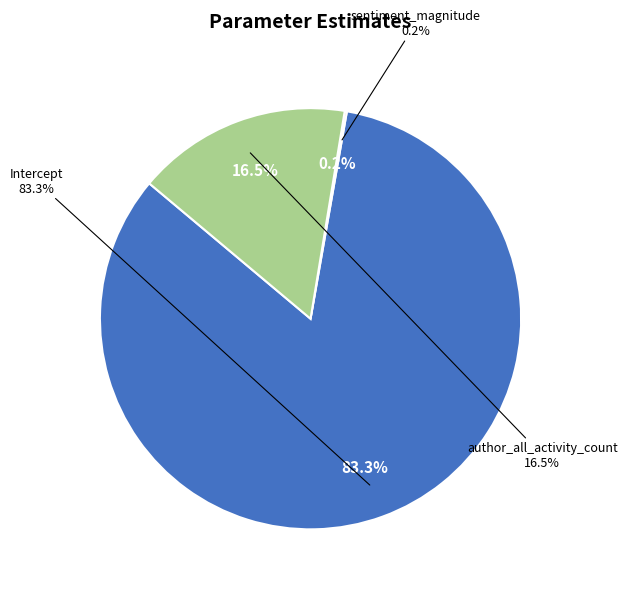

Which has a higher value, sentiment_magnitude or author_all_activity_count?

author_all_activity_count